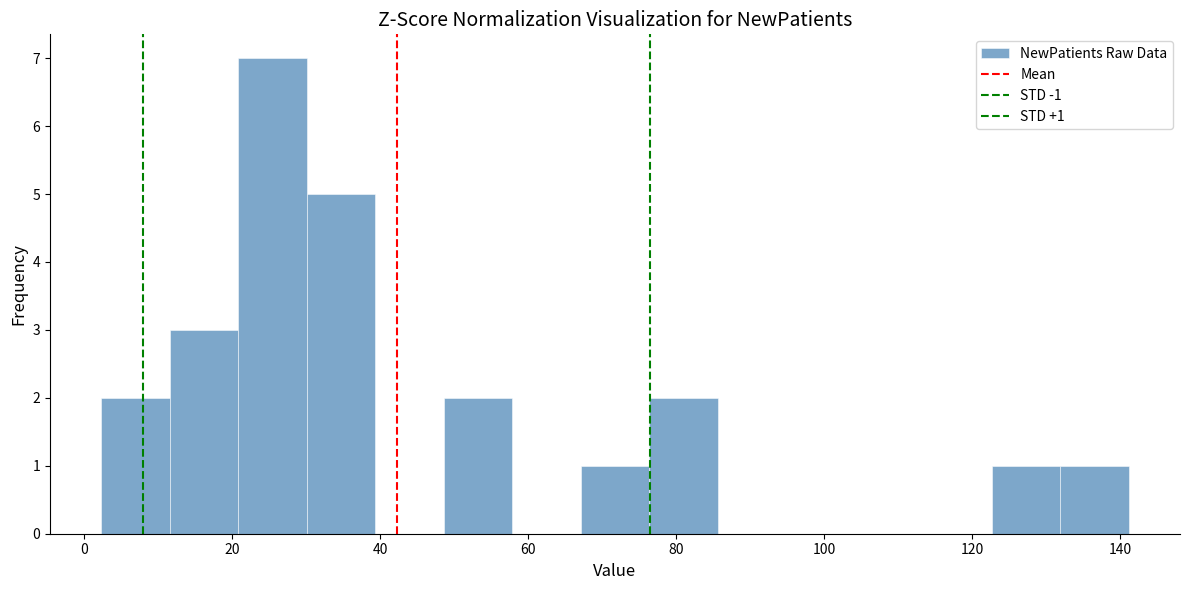

Which range on the x-axis has the tallest bar?

20 to 30